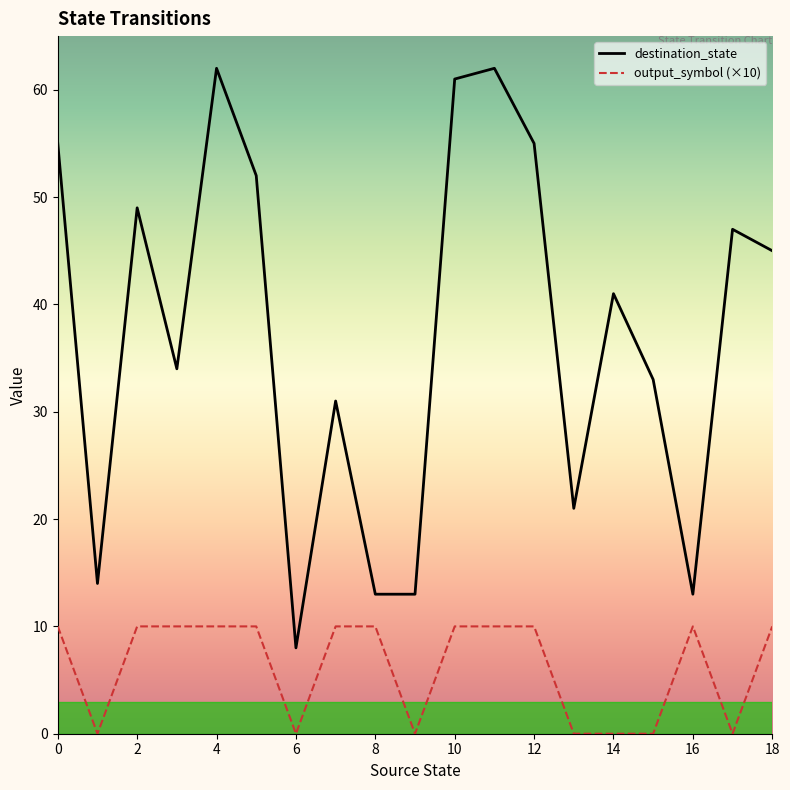

Rank the series by their average value, from highest to lowest.

destination_state, output_symbol (×10)